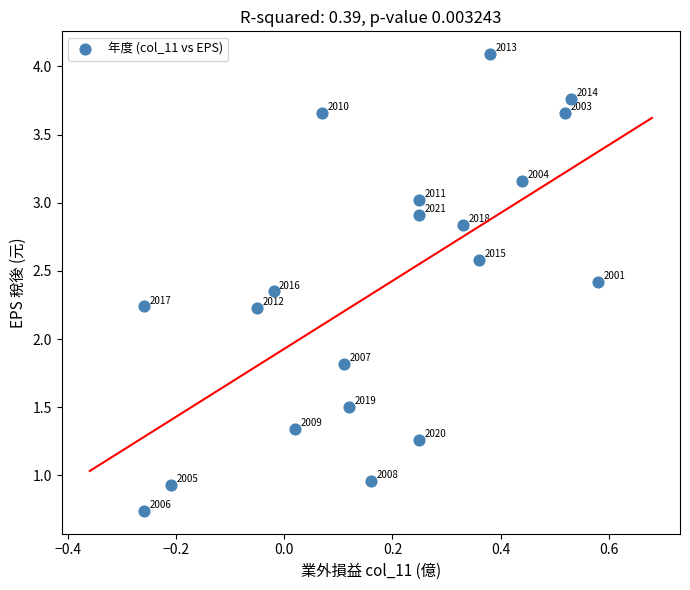

What is the range of X values (max minus min)?

0.8